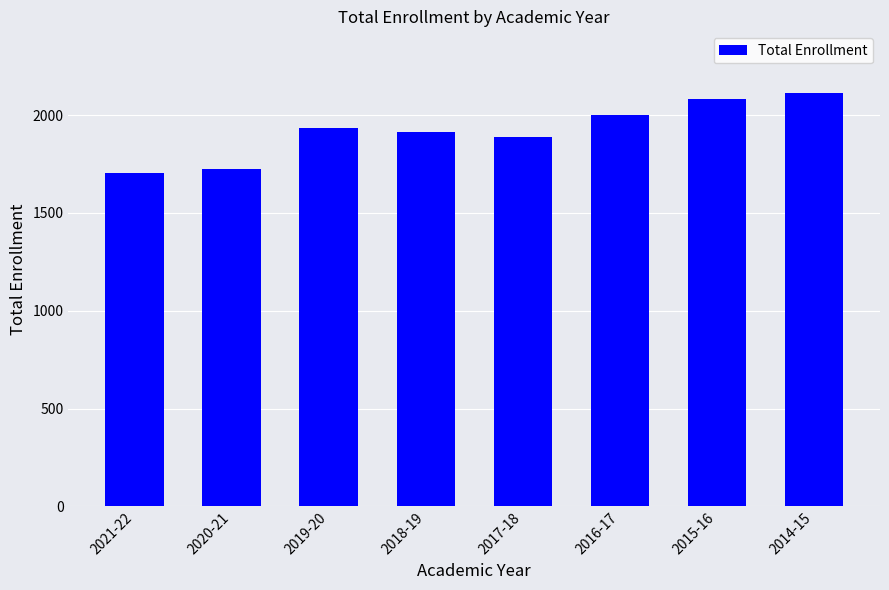

What is the sum of the values at 2015-16 and 2020-21?

3803